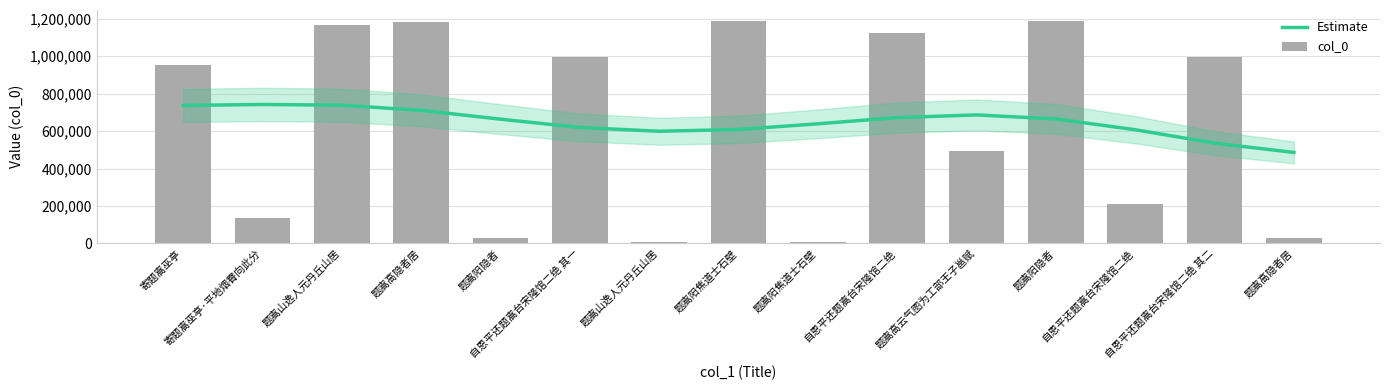

True or false: col_0 has a value of 746258.3 at 题嵩山逸人元丹丘山居.

False